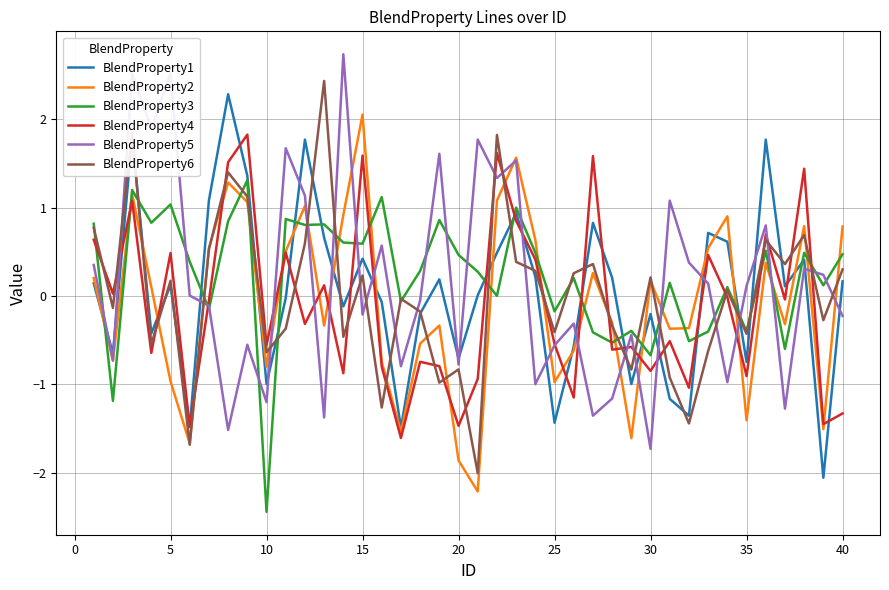

After their last crossing, which series has the higher values: BlendProperty4 or BlendProperty3?

BlendProperty3